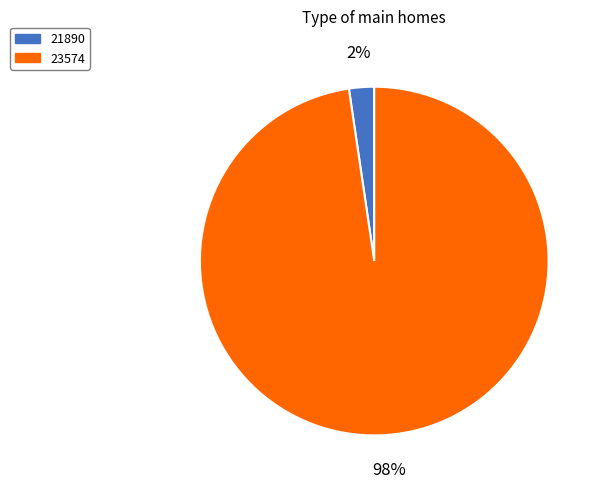

To the nearest percent, what is the average slice percentage?

50%